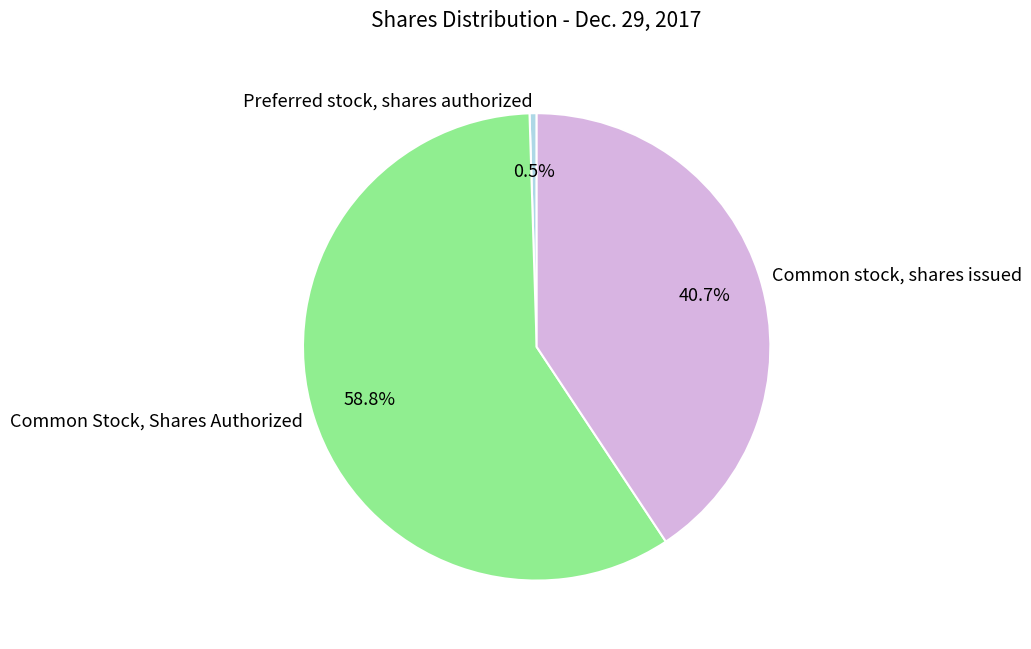

Combined, do Common Stock, Shares Authorized and Preferred stock, shares authorized account for over 50%?

Yes